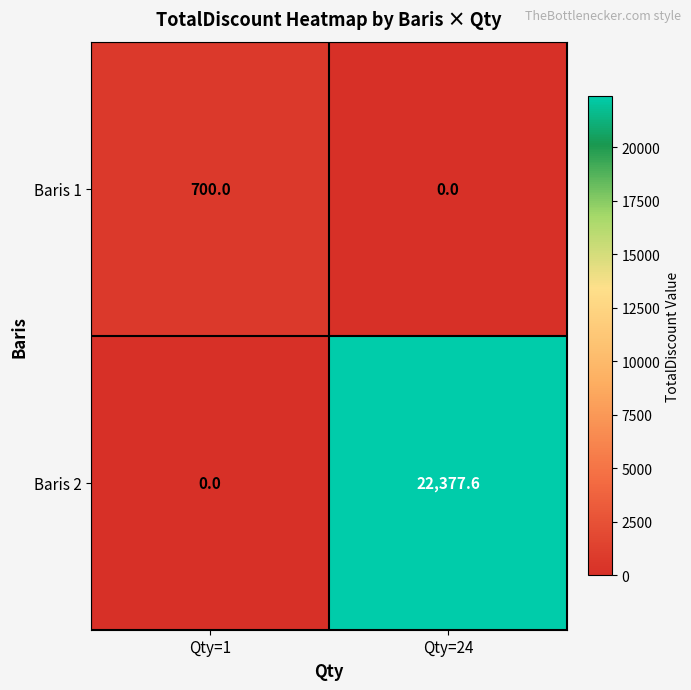

What is the difference between the Baris 2 values at Qty=1 and Qty=24?

22377.6